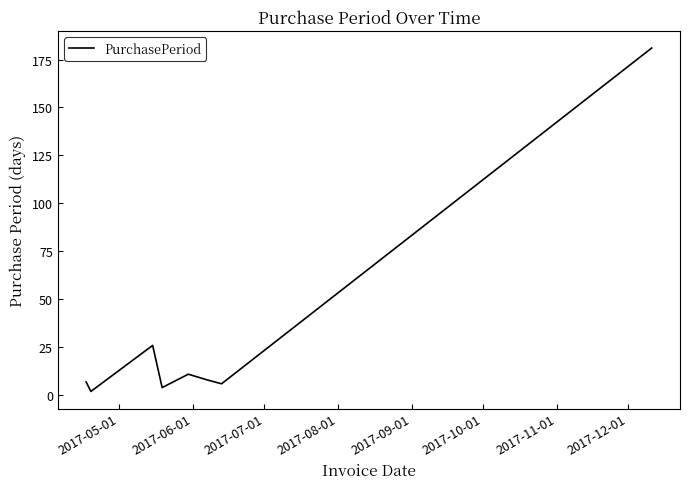

Count the number of categories in the chart.

8